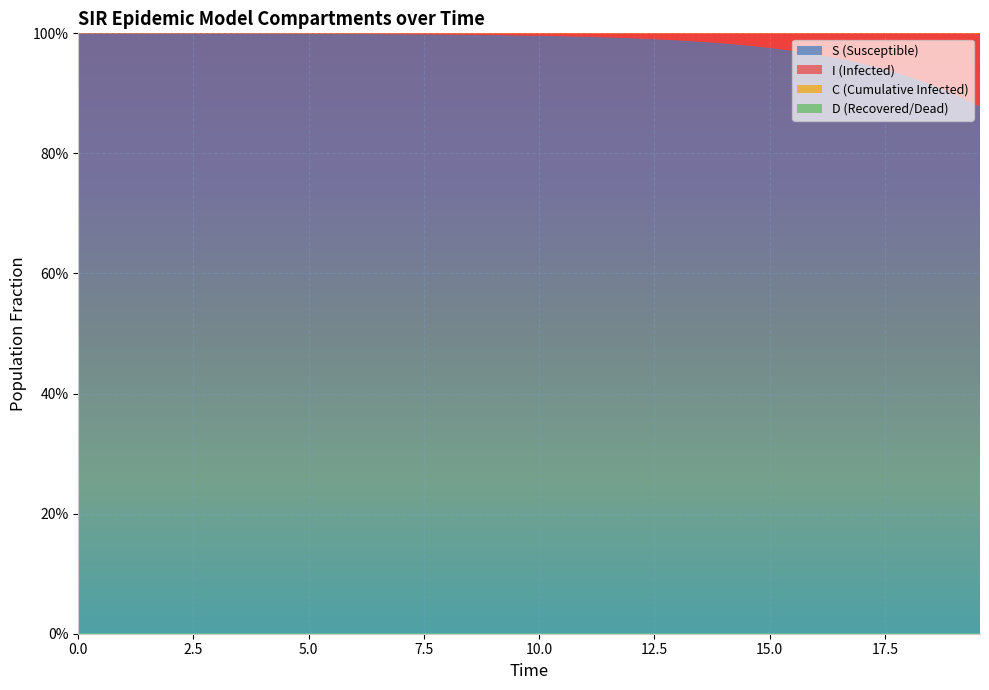

Reading right to left, list all the values displayed in this chart.

S: 0.9	0.9	0.9	0.9	0.9	0.9	1.0	1.0	1.0	1.0	1.0	1.0	1.0	1.0	1.0	1.0	1.0	1.0	1.0	1.0	1.0	1.0	1.0	1.0	1.0	1.0	1.0	1.0	1.0	1.0	1.0	1.0	1.0	1.0	1.0	1.0	1.0	1.0	1.0	1.0
I: 0.1	0.1	0.1	0.1	0.1	0.1	0.0	0.0	0.0	0.0	0.0	0.0	0.0	0.0	0.0	0.0	0.0	0.0	0.0	0.0	0.0	0.0	0.0	0.0	0.0	0.0	0.0	0.0	0.0	0.0	0.0	0.0	0.0	0.0	0.0	0.0	0.0	0.0	0.0	0.0
C: 0.0	0.0	0.0	0.0	0.1	0.1	0.1	0.1	0.1	0.1	0.1	0.1	0.1	0.1	0.1	0.1	0.1	0.1	0.1	0.2	0.2	0.2	0.2	0.2	0.2	0.2	0.3	0.3	0.3	0.3	0.3	0.3	0.4	0.4	0.4	0.4	0.4	0.5	0.5	0.5
D: 1.0	1.0	1.0	1.0	0.9	0.9	0.9	0.9	0.9	0.9	0.9	0.9	0.9	0.9	0.9	0.9	0.9	0.9	0.9	0.8	0.8	0.8	0.8	0.8	0.8	0.8	0.7	0.7	0.7	0.7	0.7	0.7	0.6	0.6	0.6	0.6	0.6	0.5	0.5	0.5